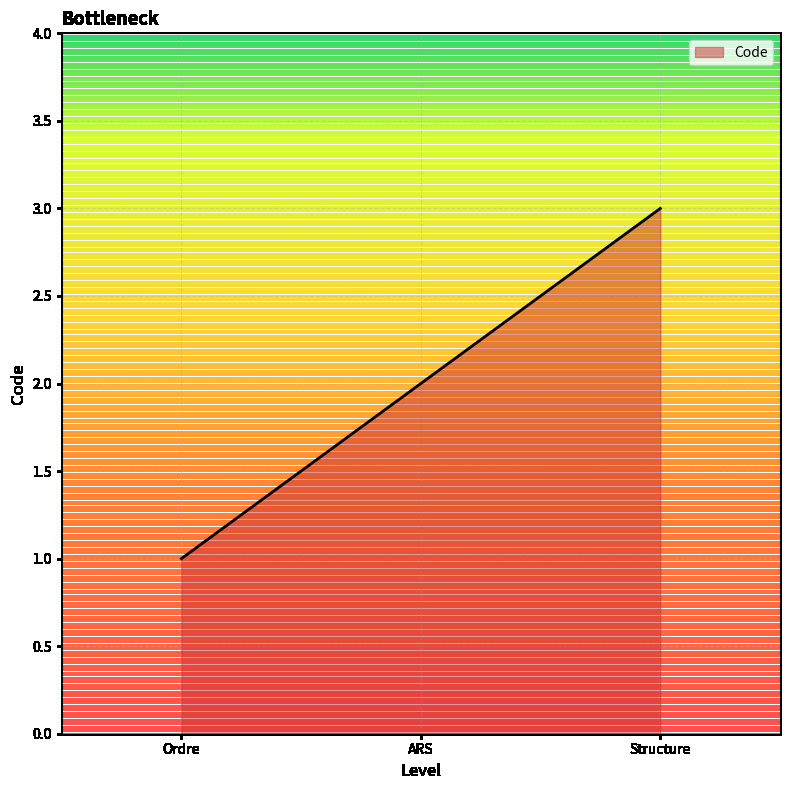

List the labels in order of value, smallest first.

Ordre, ARS, Structure